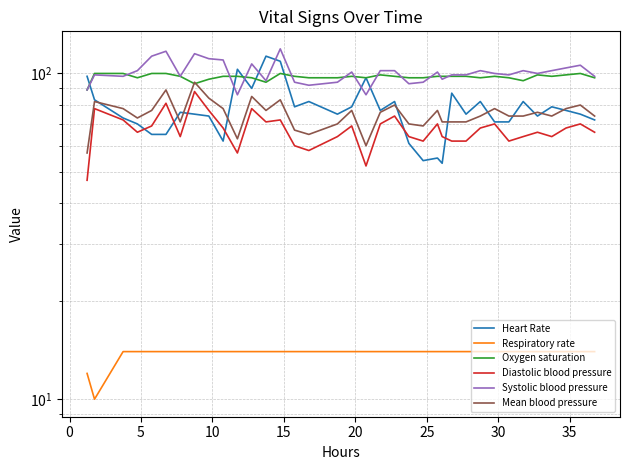

How many Respiratory rate values are between 14 and 15?

34